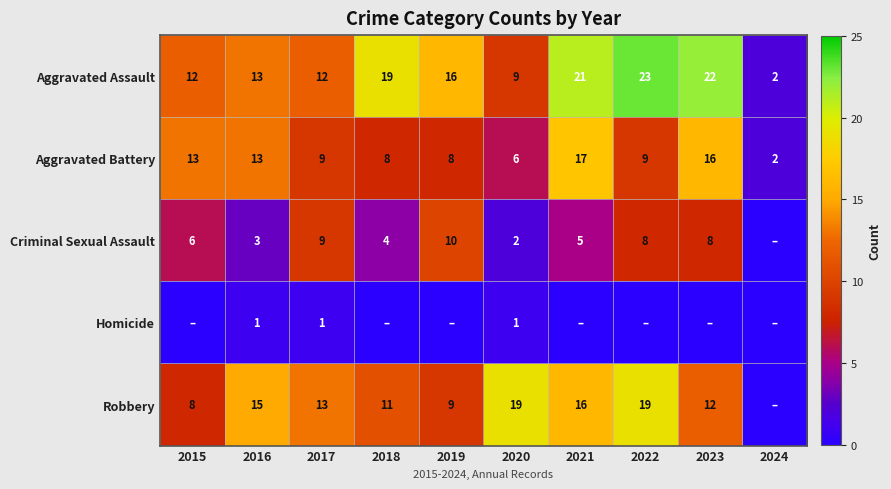

At which label is Homicide closest to 0?

2015